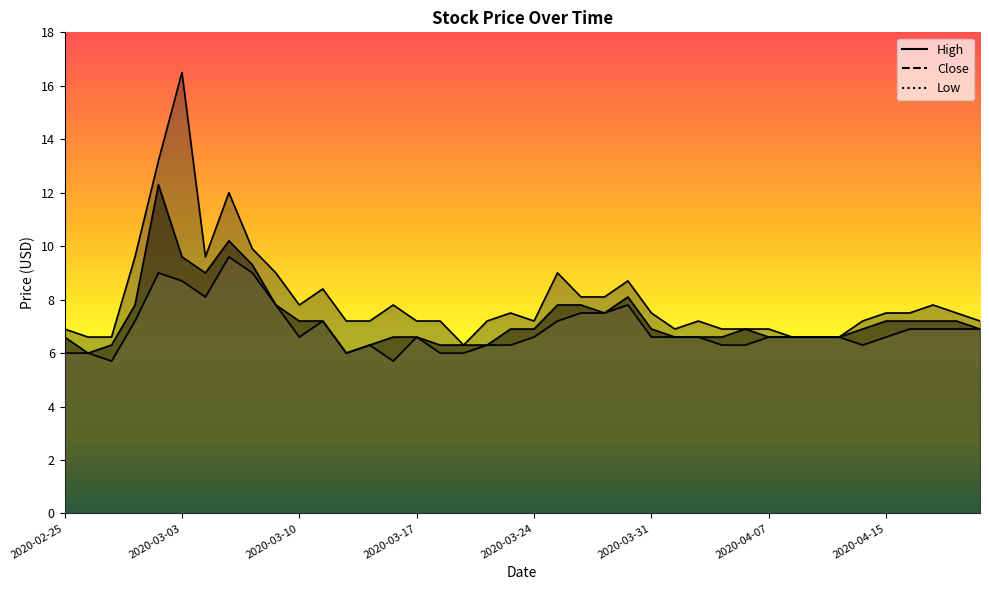

At which label is Low closest to 7?

2020-04-16